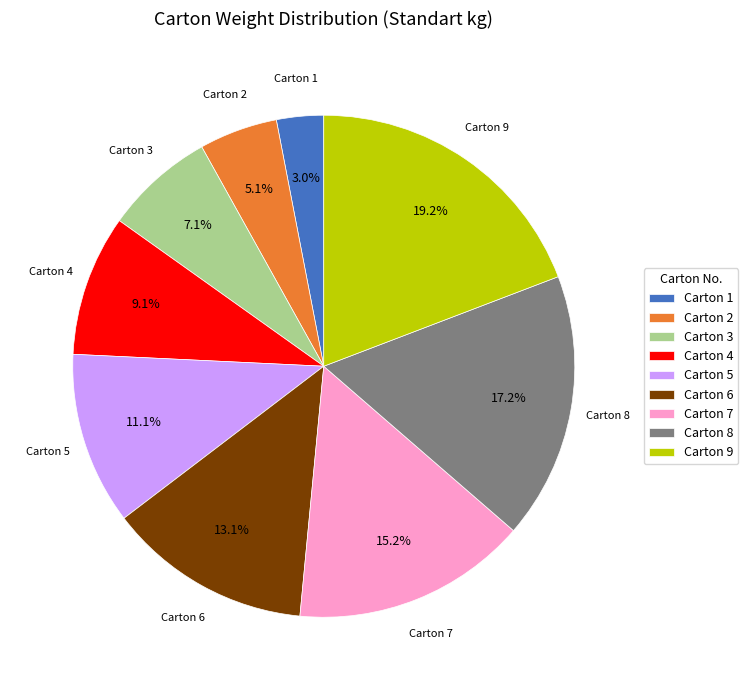

How many segments does this pie chart have?

9